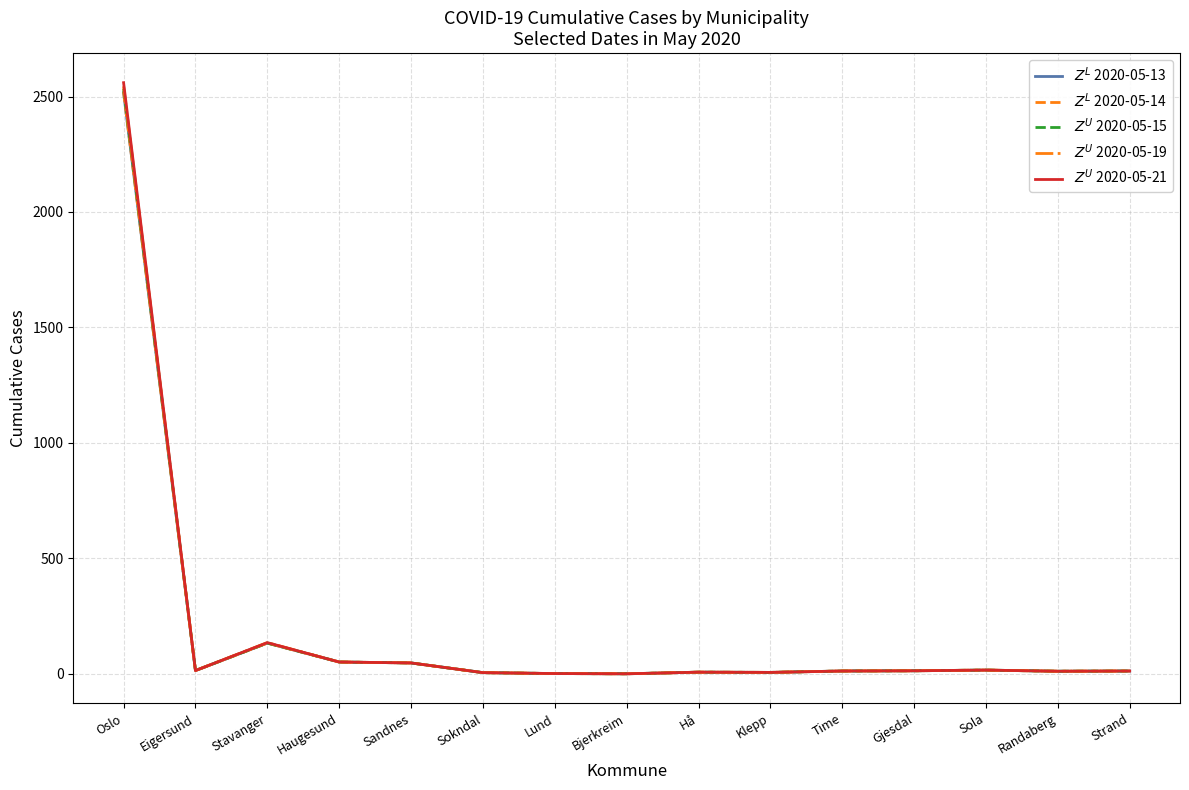

At Klepp, list the series in order from smallest to largest.

$Z^L$ 2020-05-13, $Z^L$ 2020-05-14, $Z^U$ 2020-05-15, $Z^U$ 2020-05-19, $Z^U$ 2020-05-21